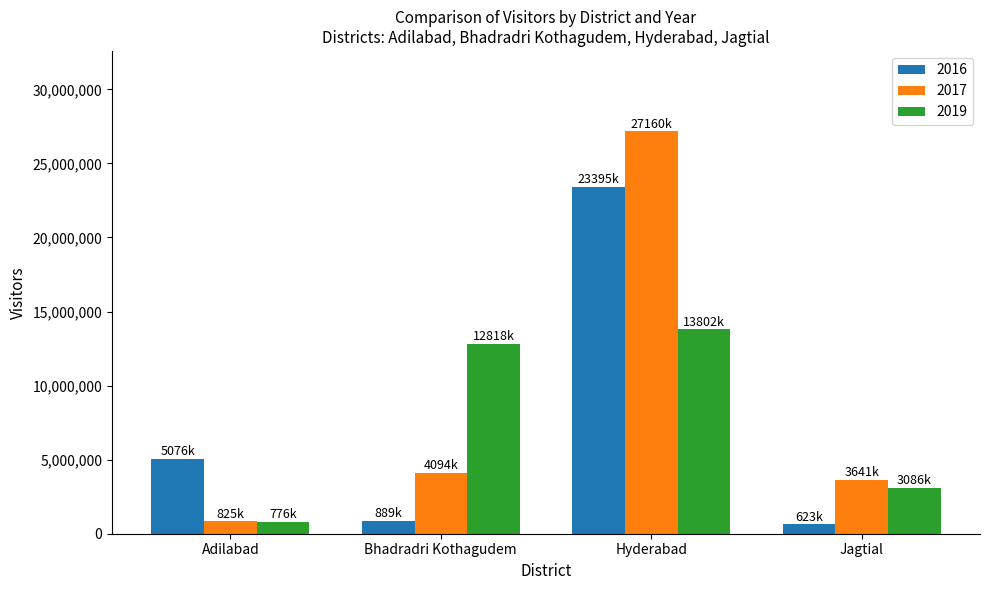

How many values in the 2019 series are below 12817737?

2